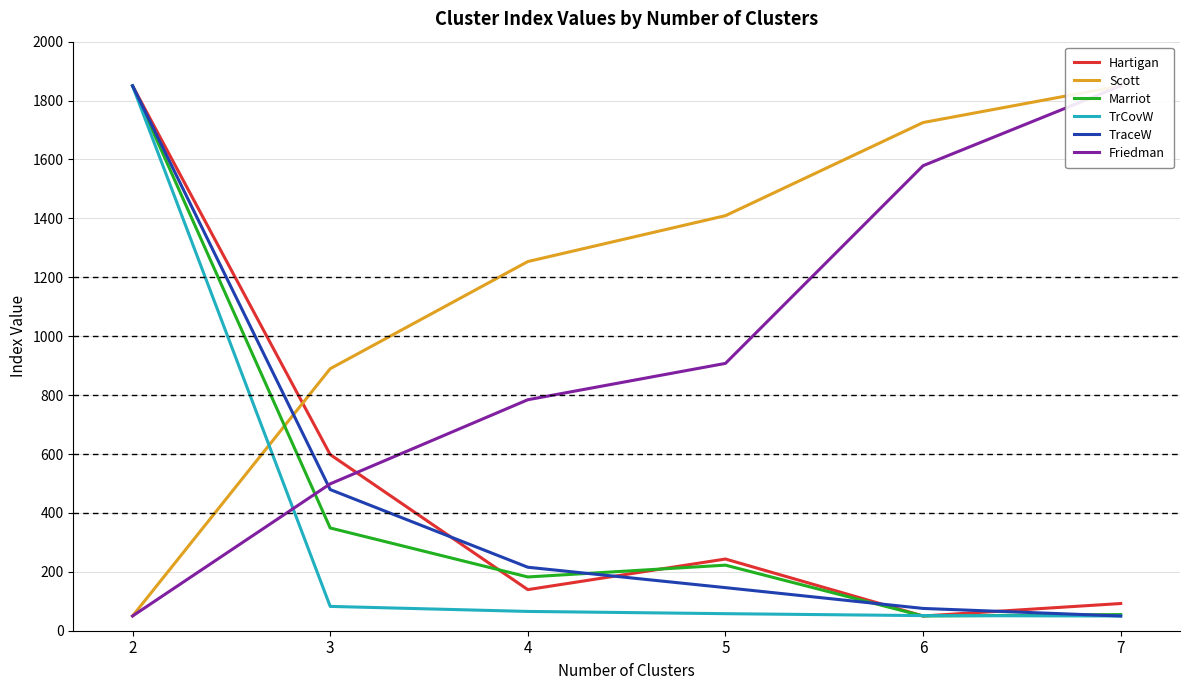

What is the value of the TraceW point at the 6th from the left?

50.0